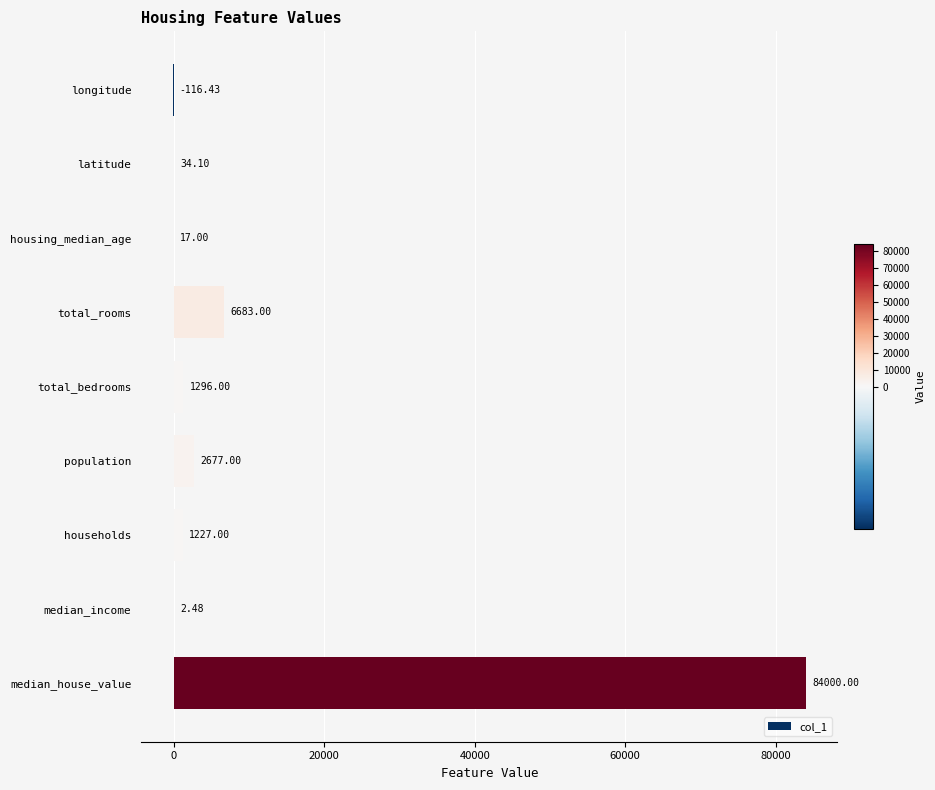

Which label corresponds to the largest value in the chart?

median_house_value